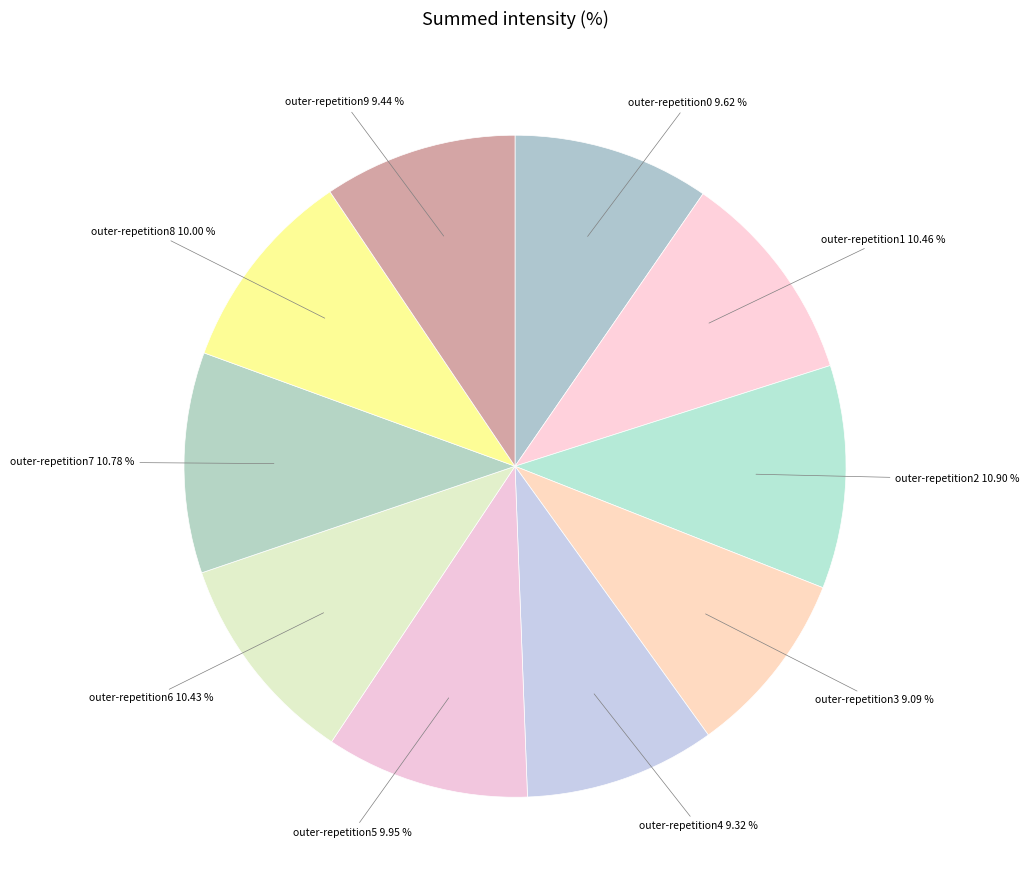

How many segments does this pie chart have?

10